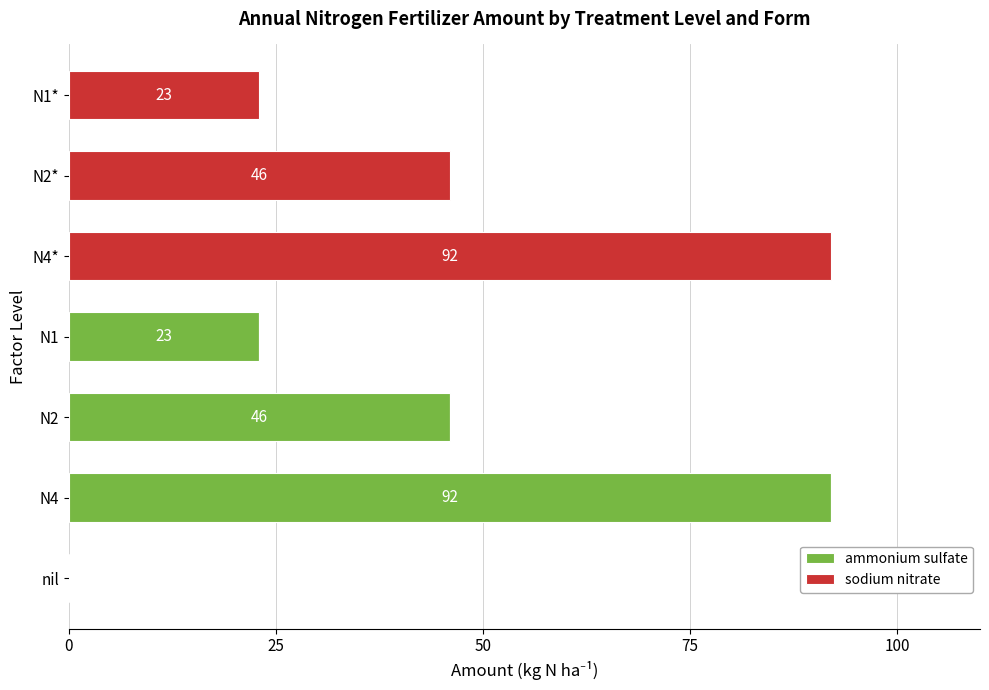

What is the highest value of the ammonium sulfate series?

92